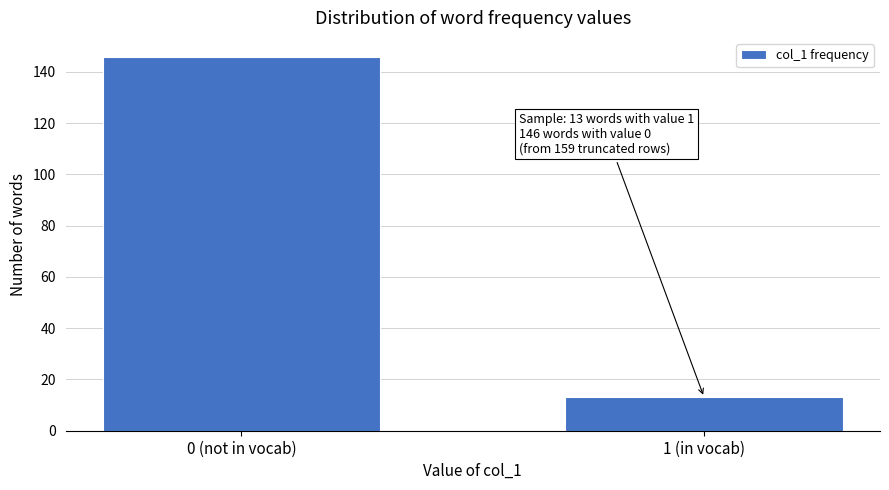

Reading left to right, transcribe all the data shown in this chart.

146	13